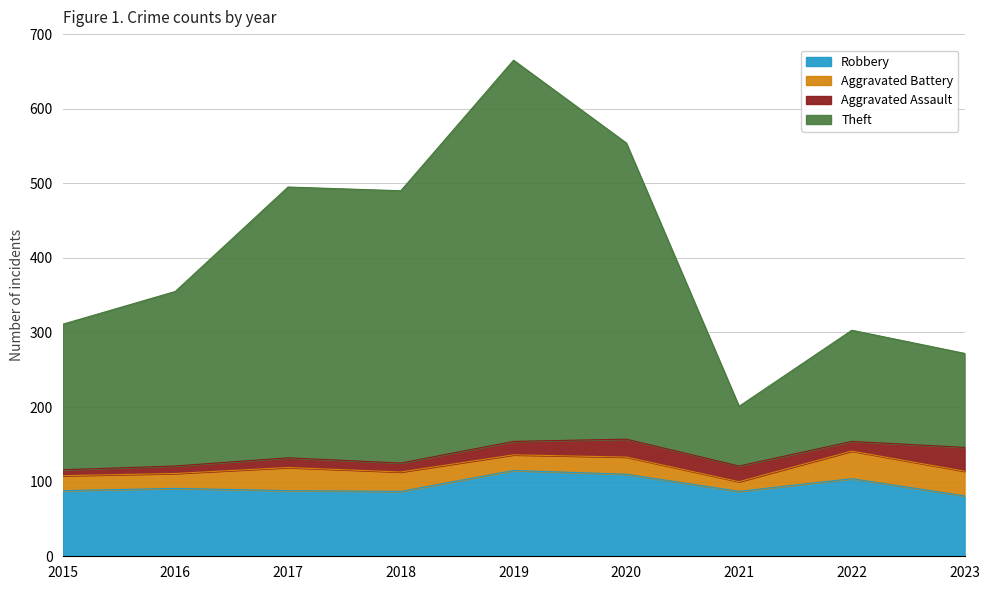

Which category has the lowest value across all series?

2023